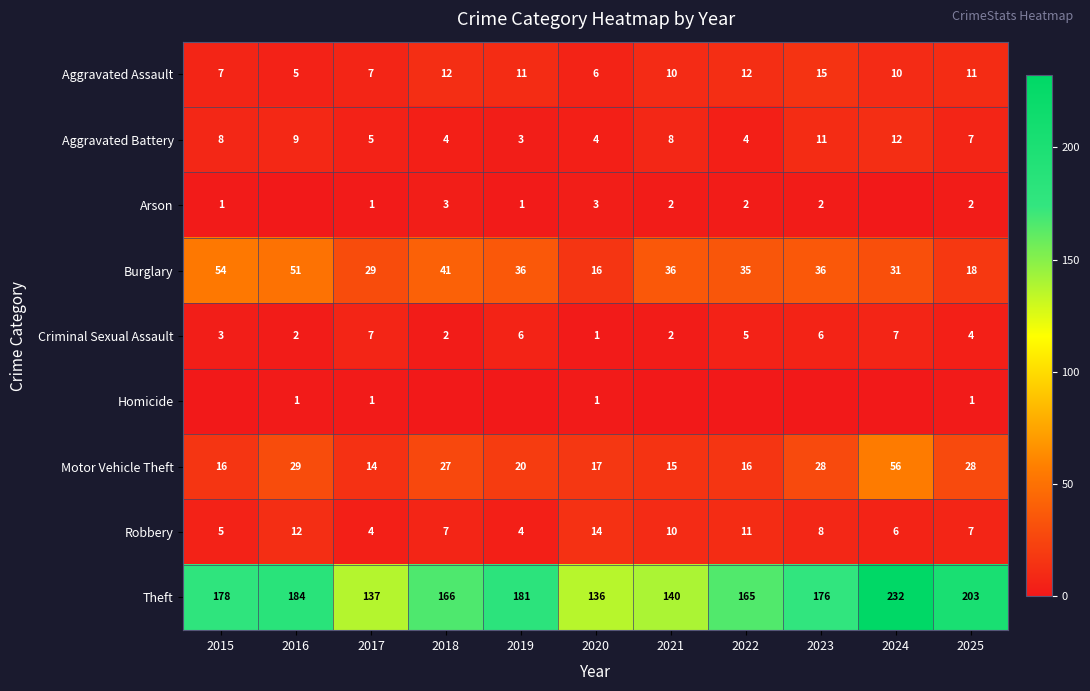

The Criminal Sexual Assault series shows 1 at 2020. True or false?

True